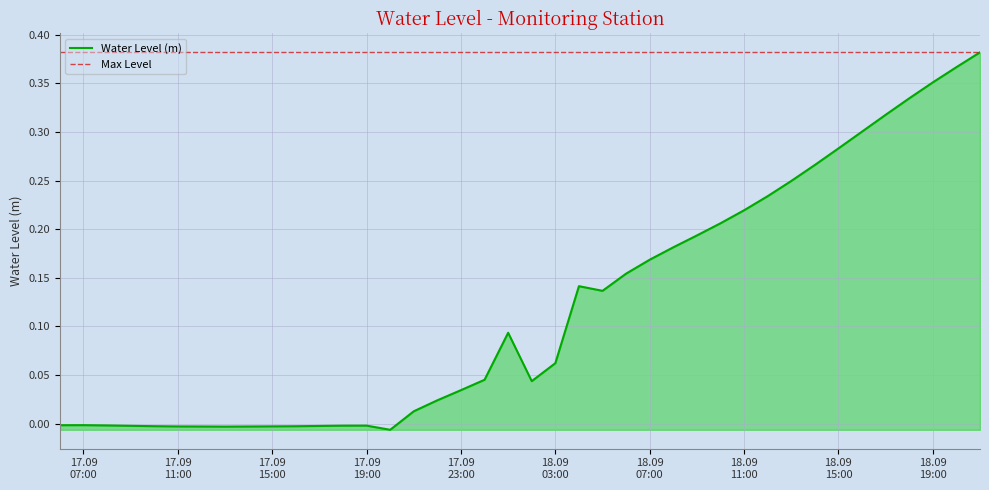

Rank the categories by value from lowest to highest.

2024-09-17 20:00:00, 2024-09-17 13:00:00, 2024-09-17 12:00:00, 2024-09-17 14:00:00, 2024-09-17 11:00:00, 2024-09-17 15:00:00, 2024-09-17 16:00:00, 2024-09-17 10:00:00, 2024-09-17 17:00:00, 2024-09-17 09:00:00, 2024-09-17 18:00:00, 2024-09-17 19:00:00, 2024-09-17 08:00:00, 2024-09-17 06:00:00, 2024-09-17 07:00:00, 2024-09-17 21:00:00, 2024-09-17 22:00:00, 2024-09-17 23:00:00, 2024-09-18 02:00:00, 2024-09-18 00:00:00, 2024-09-18 03:00:00, 2024-09-18 01:00:00, 2024-09-18 05:00:00, 2024-09-18 04:00:00, 2024-09-18 06:00:00, 2024-09-18 07:00:00, 2024-09-18 08:00:00, 2024-09-18 09:00:00, 2024-09-18 10:00:00, 2024-09-18 11:00:00, 2024-09-18 12:00:00, 2024-09-18 13:00:00, 2024-09-18 14:00:00, 2024-09-18 15:00:00, 2024-09-18 16:00:00, 2024-09-18 17:00:00, 2024-09-18 18:00:00, 2024-09-18 19:00:00, 2024-09-18 20:00:00, 2024-09-18 21:00:00